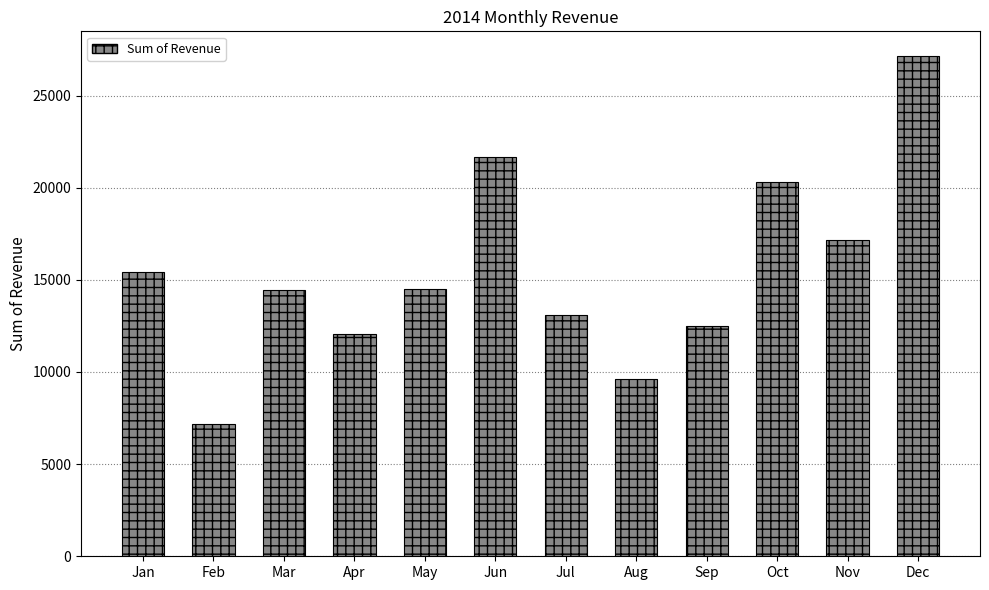

The value at May is 23822.4. True or false?

False